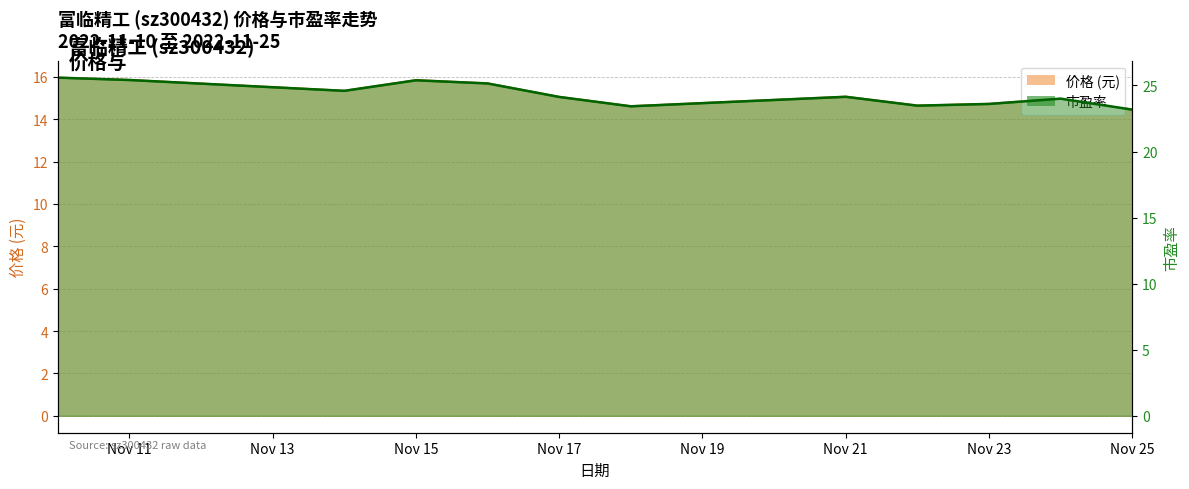

True or false: 价格 and 市盈率 cross at least once.

False